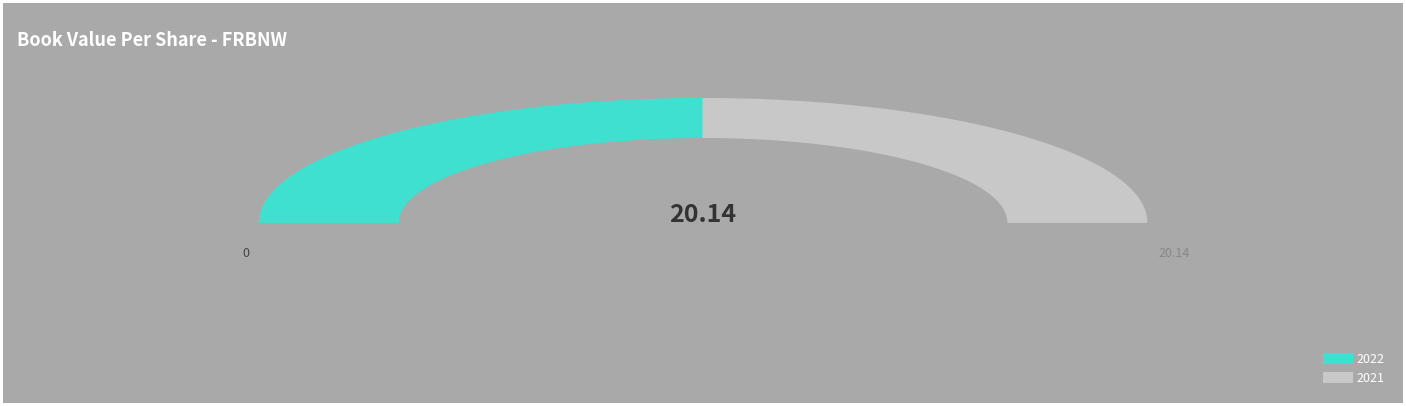

Is 2021 the majority of the pie?

No